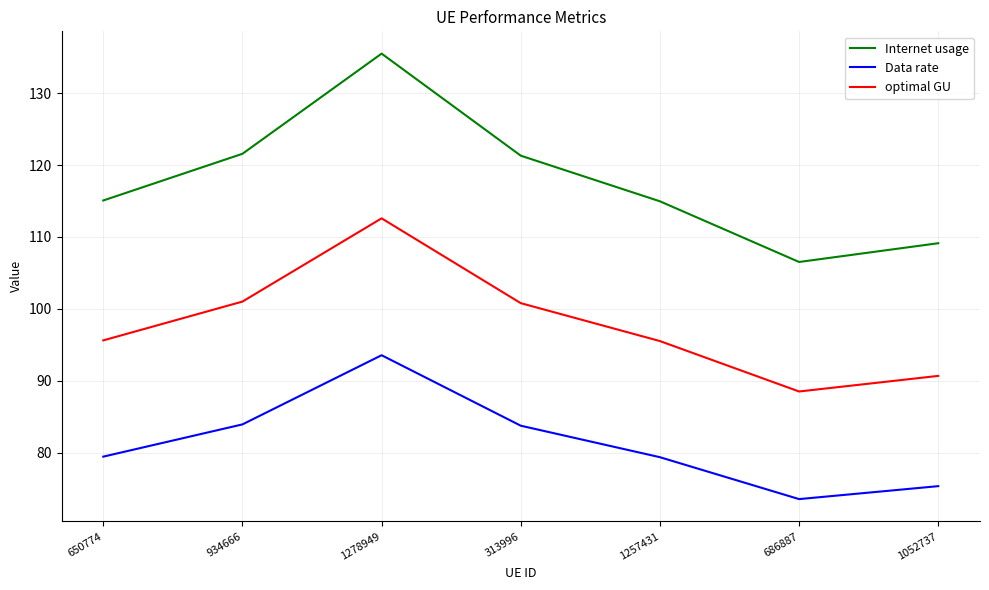

Is it true that Data rate equals 79.4 at 1257431?

True